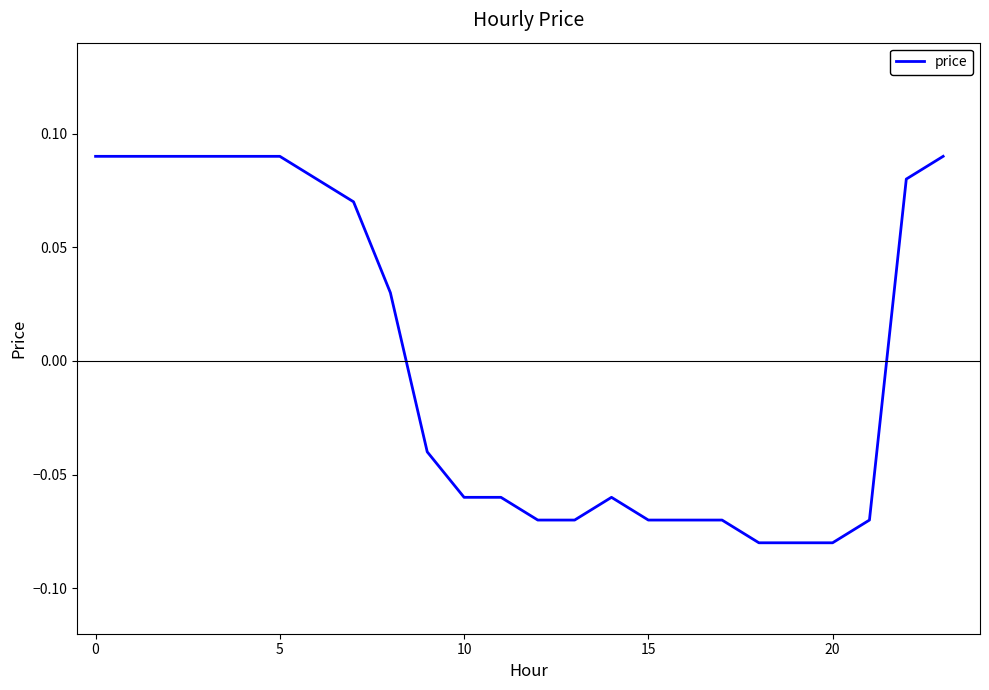

Where is the data nearest to the value 0?

8